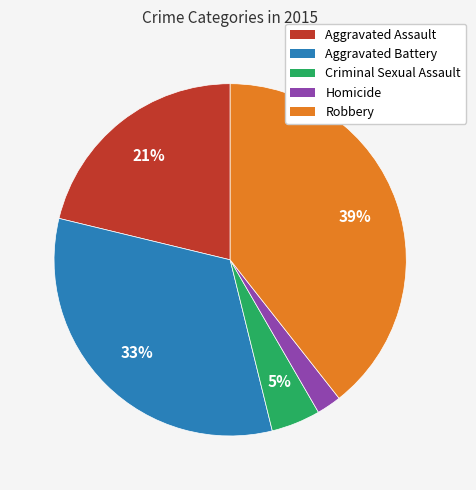

The Criminal Sexual Assault slice represents 12% of the pie. True or false?

False